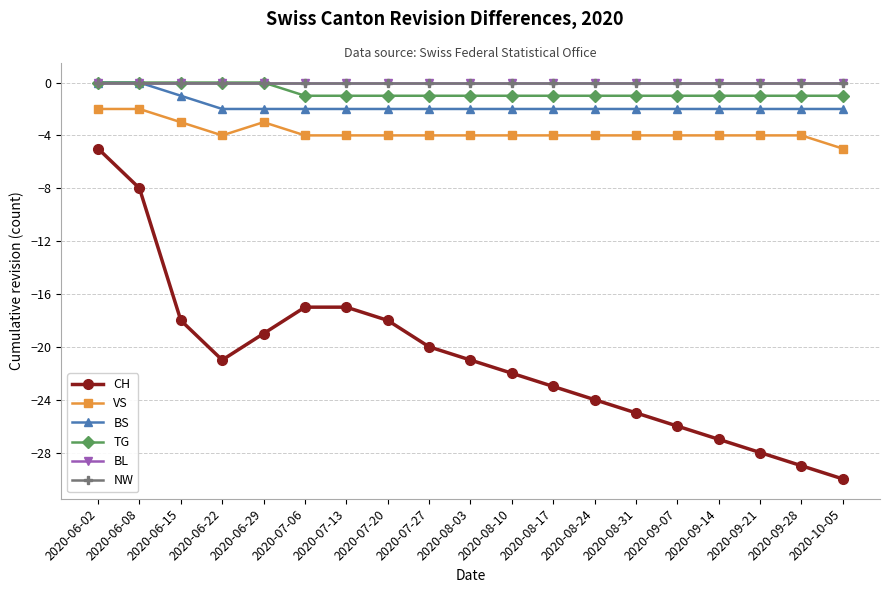

Is the value of BS at 2020-06-08 greater than the value of CH at 2020-08-10?

Yes